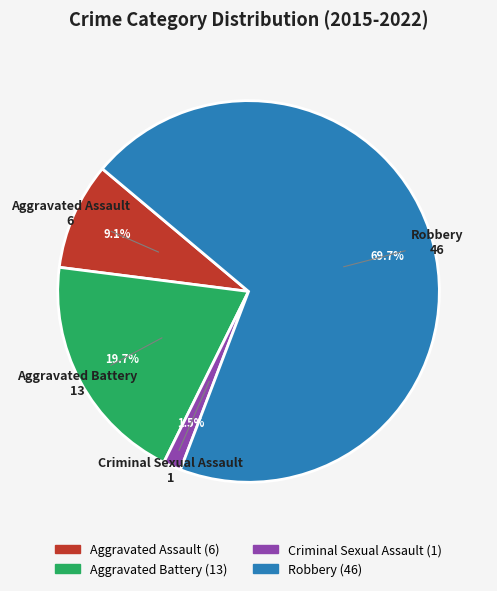

To the nearest percent, what is the average slice percentage?

25%